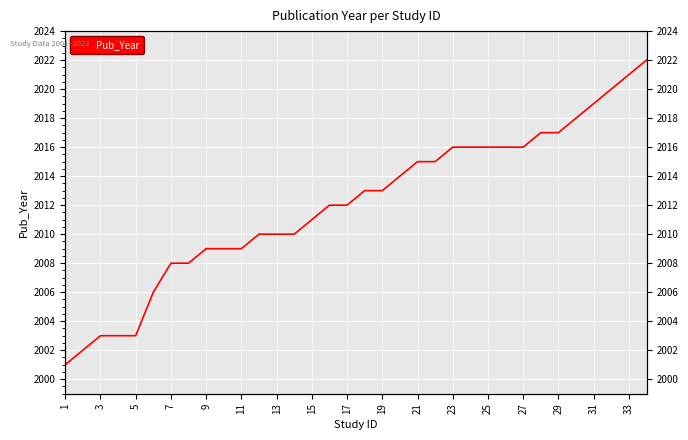

True or false: the data has more than 1 interior local peaks.

False